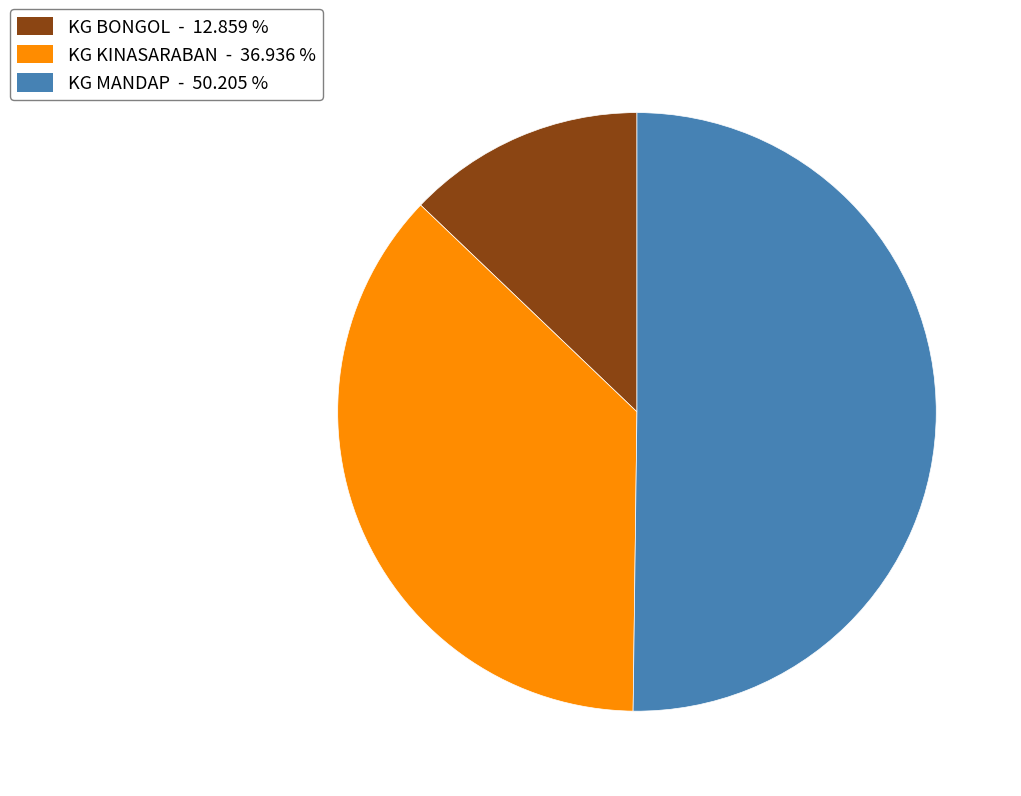

Which slice is the smallest?

KG BONGOL